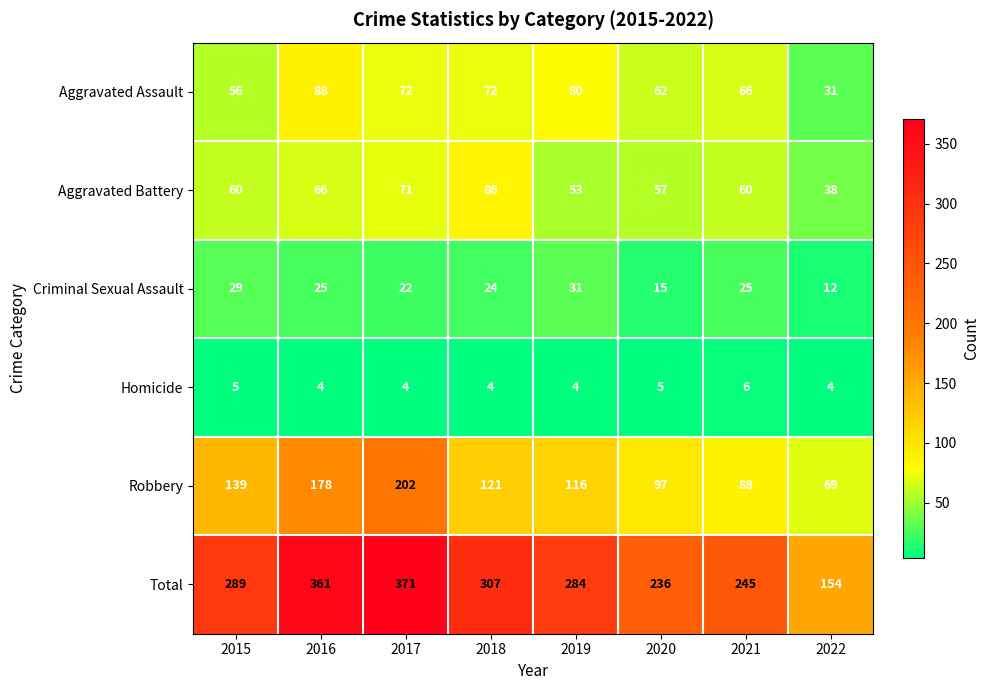

What is the smallest value displayed?

4